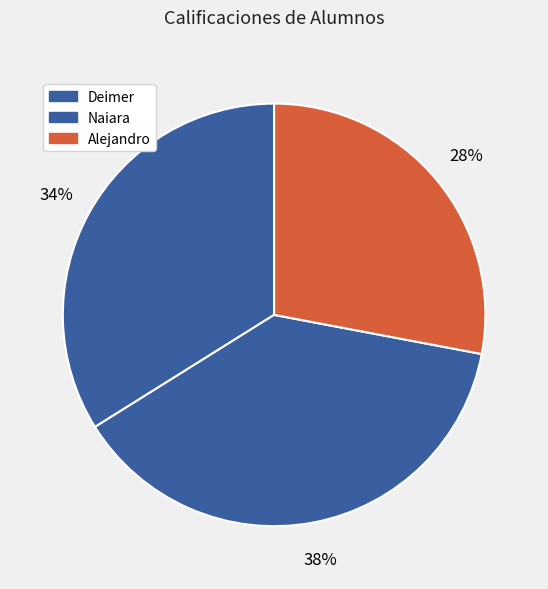

How many slices are in this pie chart?

3